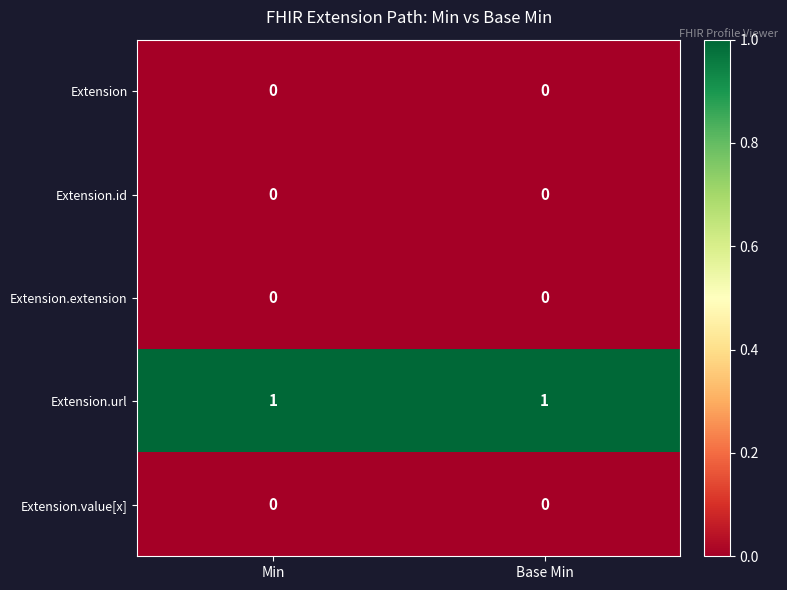

Reading left to right, what are all the values shown in this chart?

Extension: 0	0
Extension.id: 0	0
Extension.extension: 0	0
Extension.url: 1	1
Extension.value[x]: 0	0